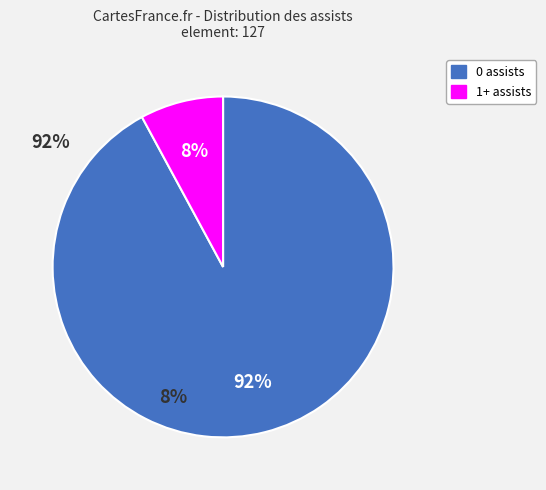

Which slice is the largest?

0 assists